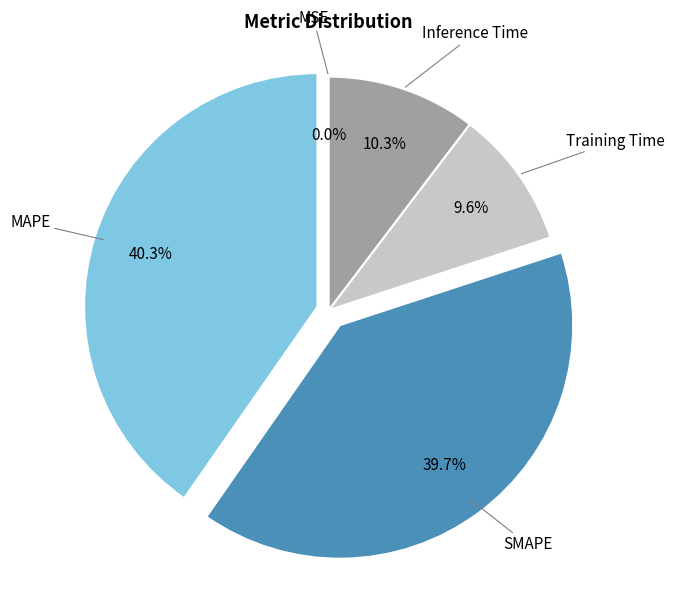

What portion of the pie excludes Inference Time?

89.7%